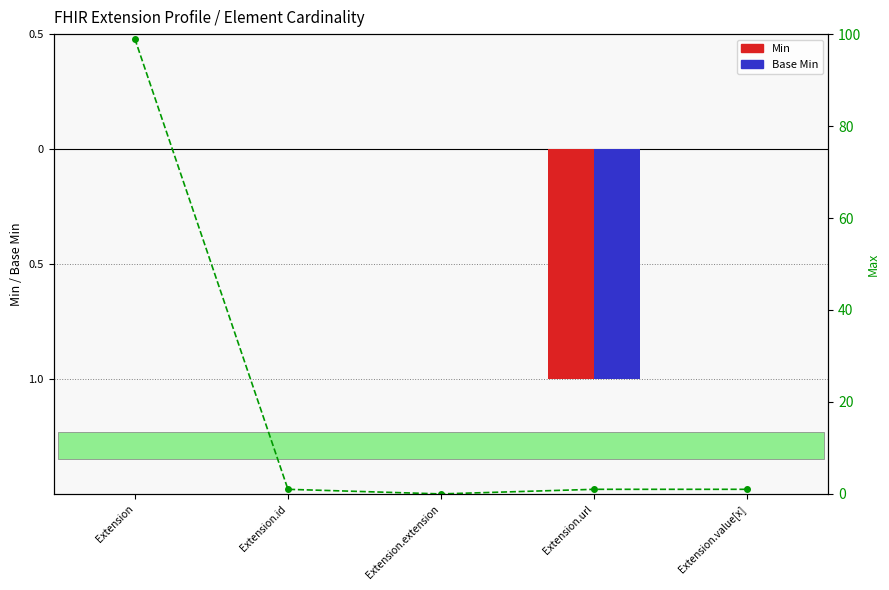

How many negative values does the Min series have?

1